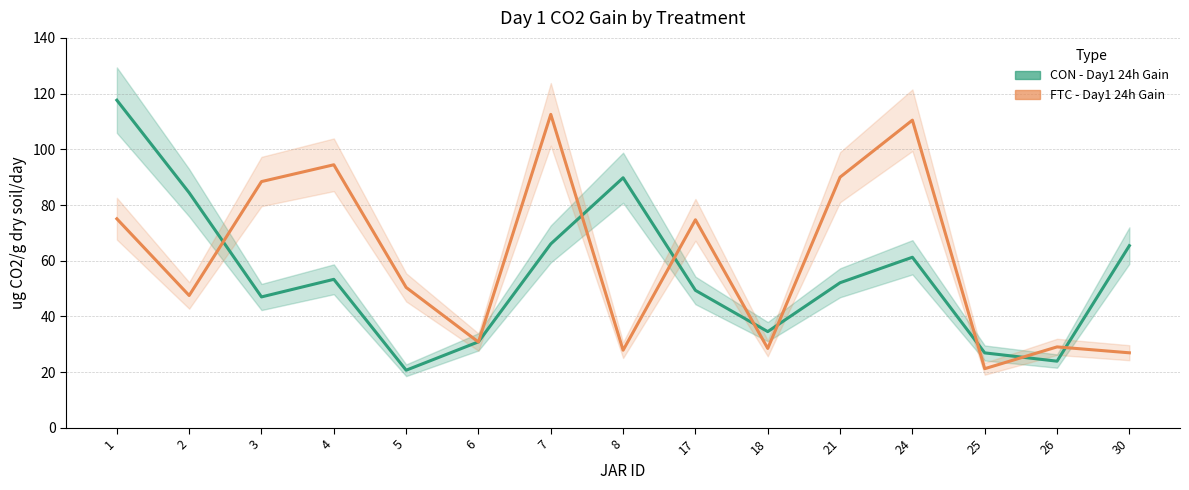

The value of FTC - Day1 24h Gain at 26 is 12.7. True or false?

False